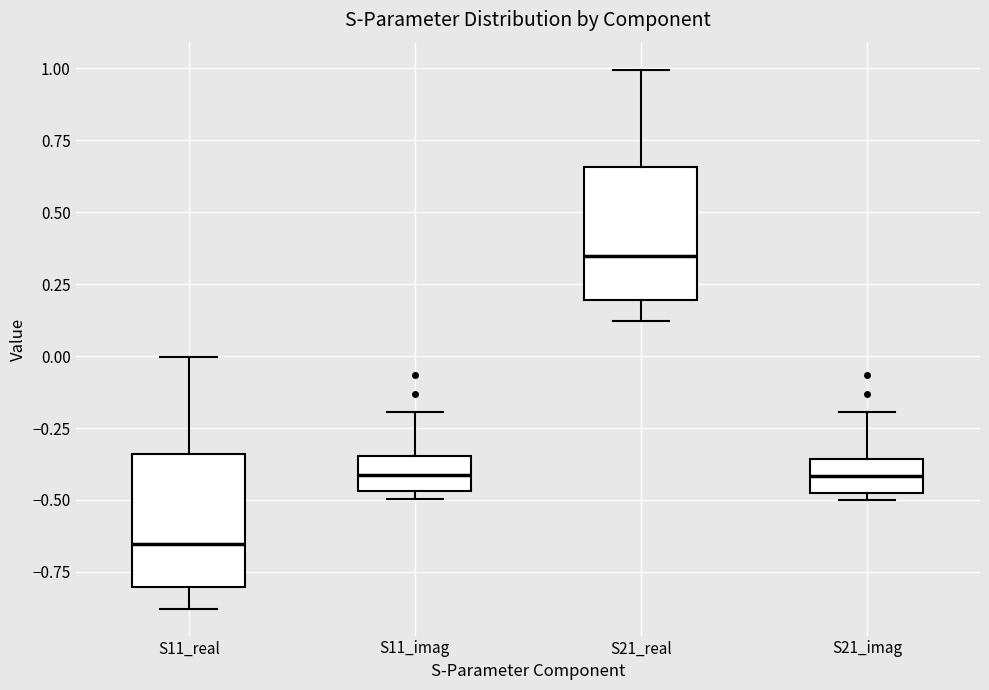

Reading left to right, read every box against the y-axis: the position of its median line, the range the box covers, and the ends of its whiskers. The values are not printed on the chart, so give them approximately, as read against the axis.

S11_real: median -0.65, box -0.80 to -0.35, whiskers -0.90 to 0.00
S11_imag: median -0.40, box -0.45 to -0.35, whiskers -0.50 to -0.20
S21_real: median 0.35, box 0.20 to 0.65, whiskers 0.10 to 1.00
S21_imag: median -0.40, box -0.50 to -0.35, whiskers -0.50 (just below the box's lower edge) to -0.20